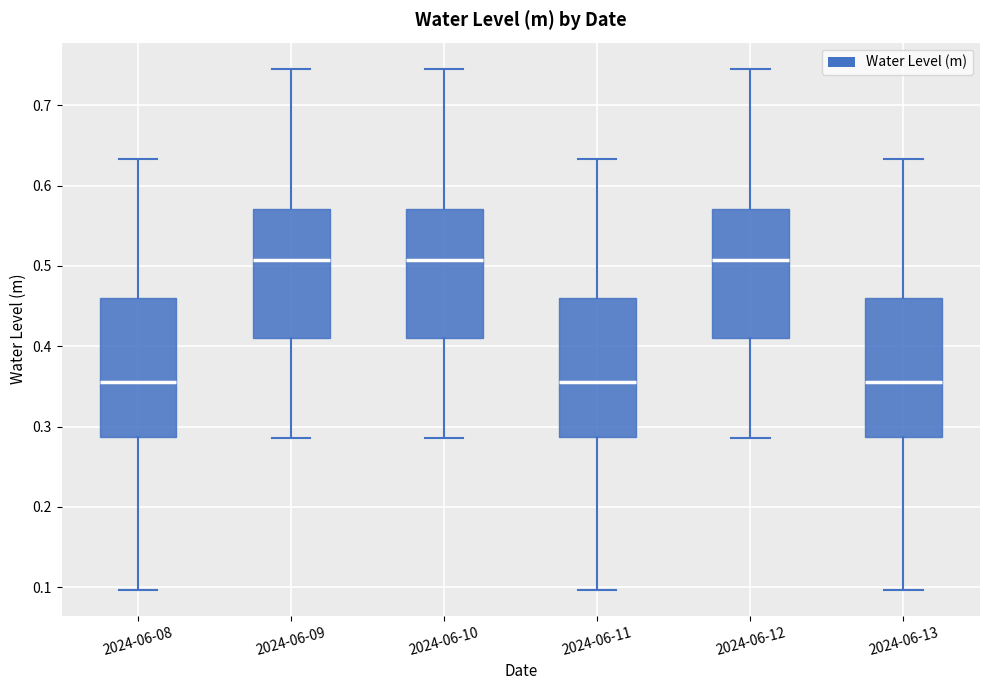

Reading left to right, read every box against the y-axis: the position of its median line, the range the box covers, and the ends of its whiskers. The values are not printed on the chart, so give them approximately, as read against the axis.

2024-06-08: median 0.36, box 0.29 to 0.46, whiskers 0.10 to 0.63
2024-06-09: median 0.51, box 0.41 to 0.57, whiskers 0.29 to 0.75
2024-06-10: median 0.51, box 0.41 to 0.57, whiskers 0.29 to 0.75
2024-06-11: median 0.36, box 0.29 to 0.46, whiskers 0.10 to 0.63
2024-06-12: median 0.51, box 0.41 to 0.57, whiskers 0.29 to 0.75
2024-06-13: median 0.36, box 0.29 to 0.46, whiskers 0.10 to 0.63